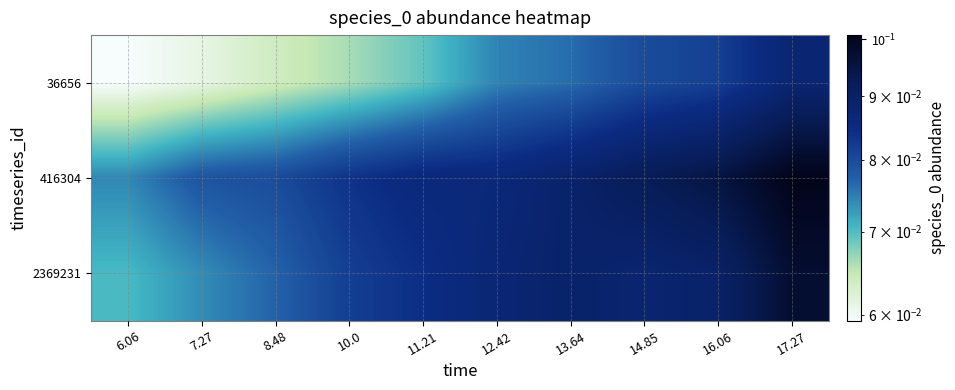

Which series has the widest spread of values?

36656